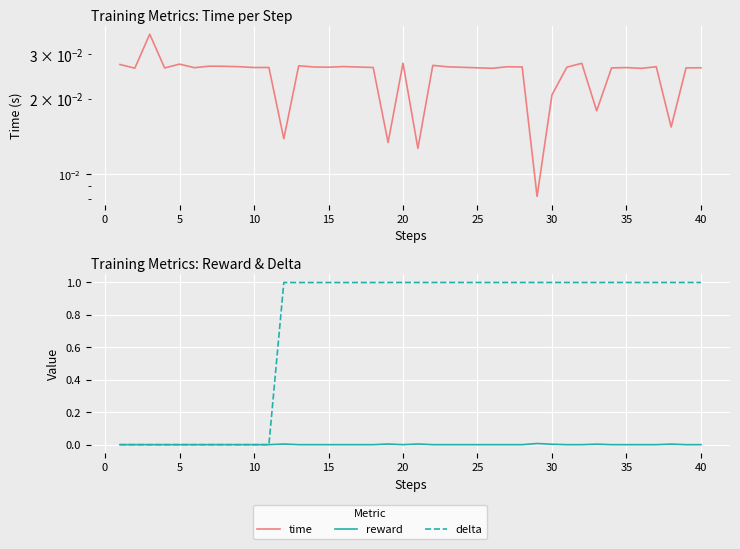

What is the difference between the maximum and minimum values in the delta series?

1.0